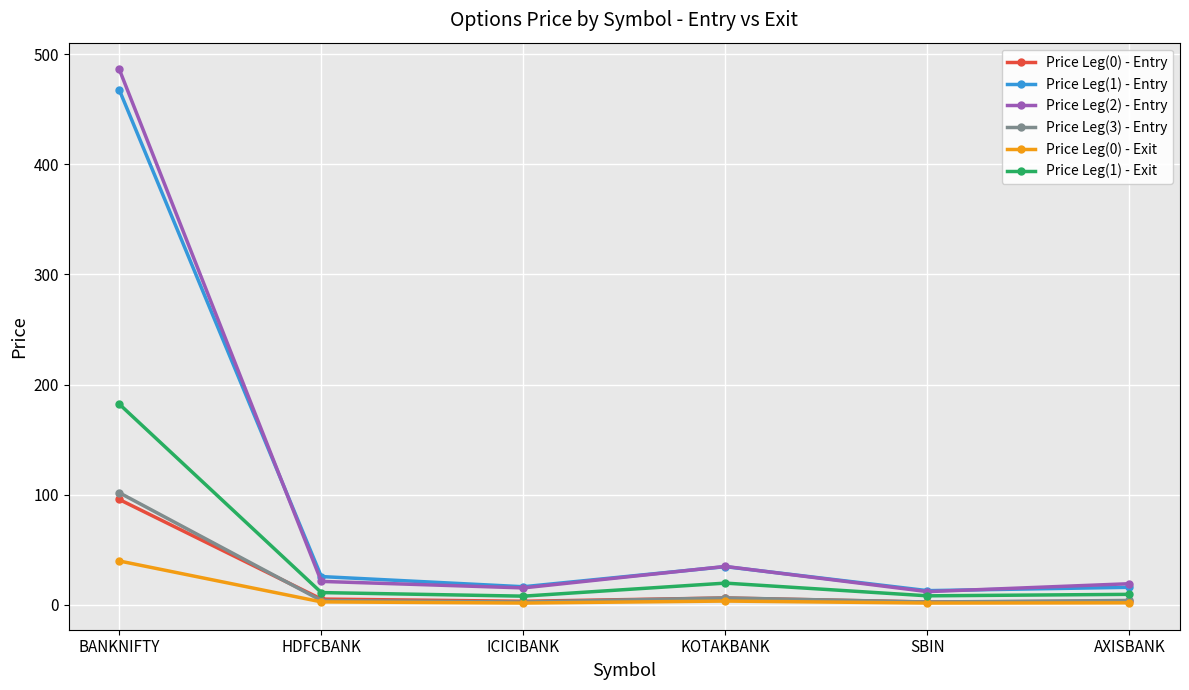

Rank the series by their maximum value, from lowest to highest.

Price Leg(0) - Exit, Price Leg(0) - Entry, Price Leg(3) - Entry, Price Leg(1) - Exit, Price Leg(1) - Entry, Price Leg(2) - Entry